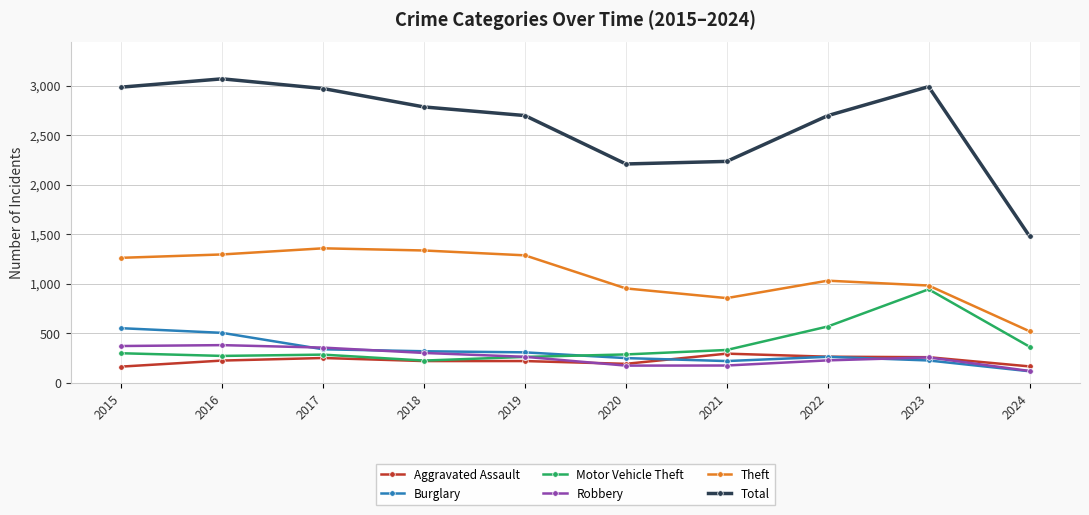

What is the spread (max minus min) of values at 2016?

2846